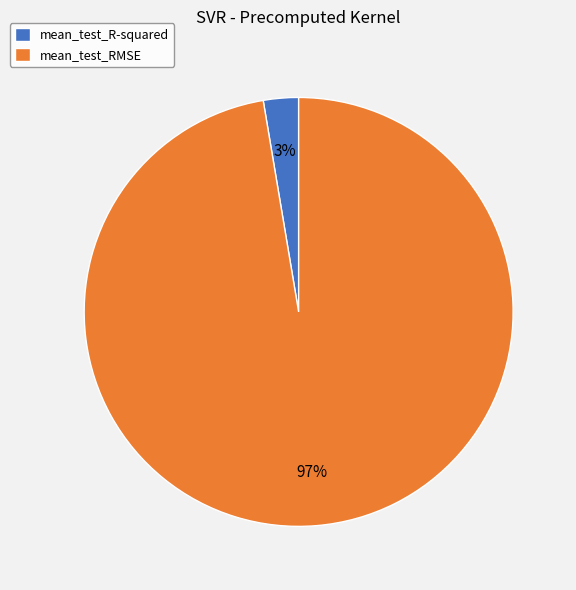

What percentage is the mean_test_RMSE slice, to the nearest percent?

97%